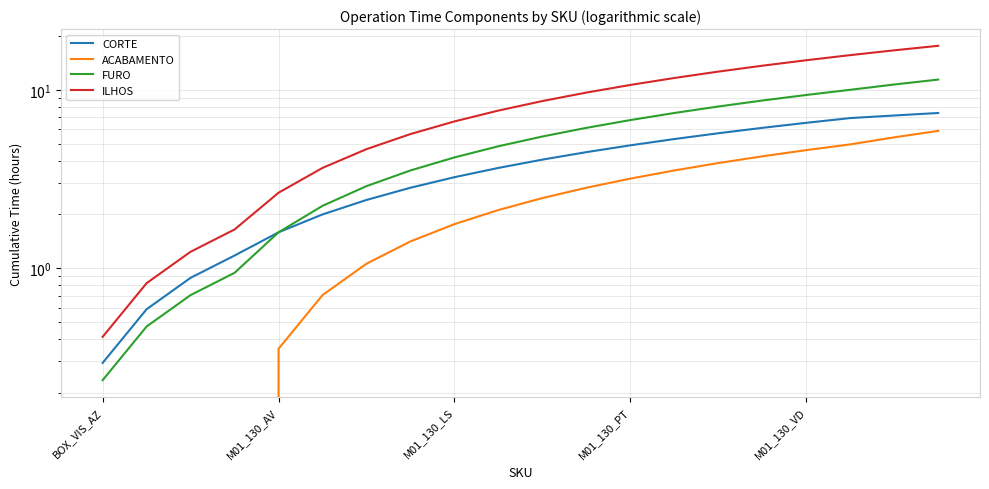

True or false: ACABAMENTO and FURO intersect in this chart.

False